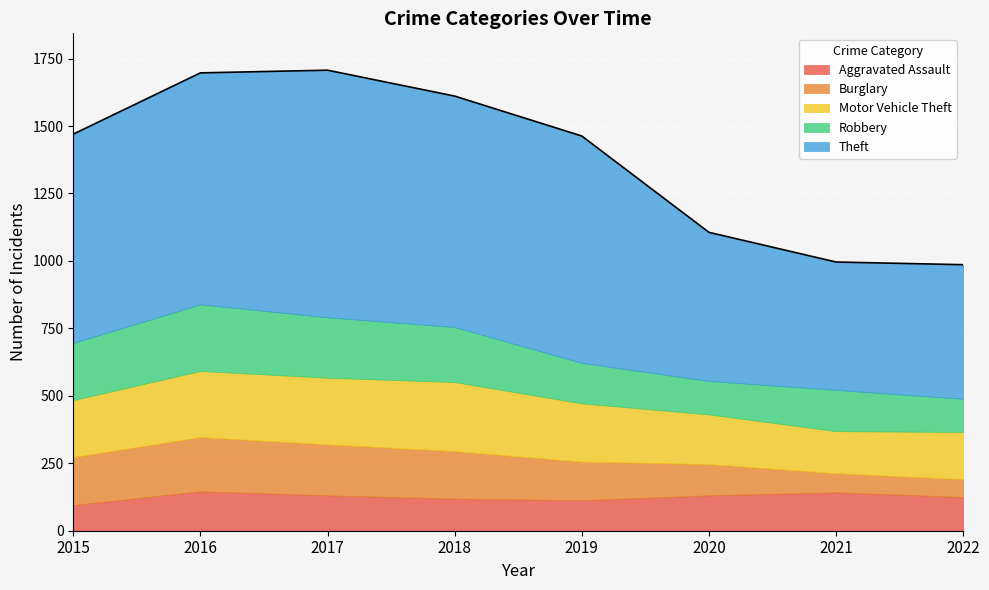

What is the average value of the Theft series?

721